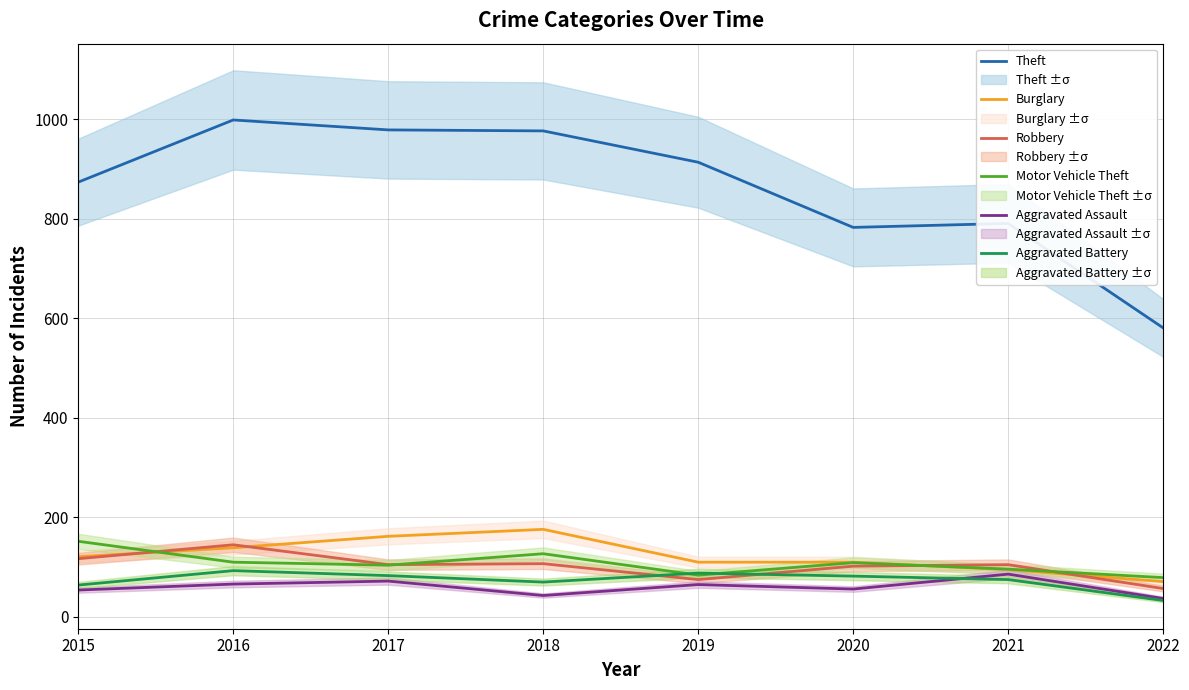

Where is the first local maximum for Motor Vehicle Theft?

2018